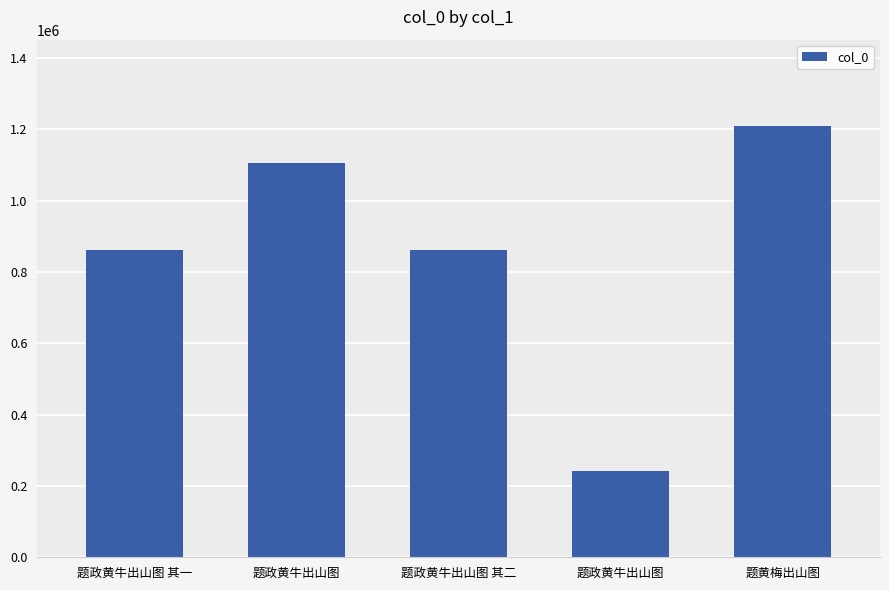

How many data points are less than 860836?

2